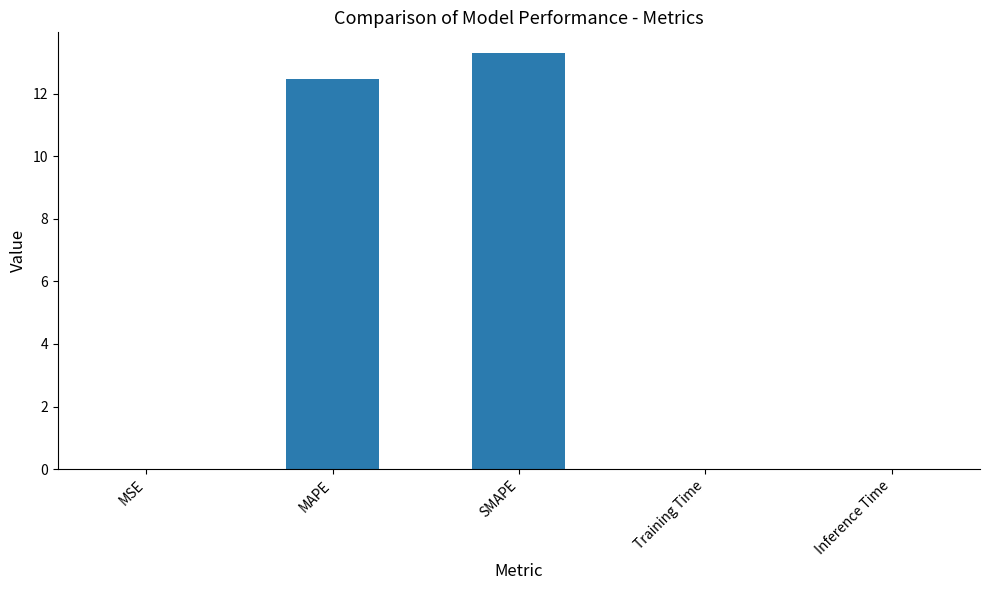

Which has a higher value, Inference Time or MAPE?

MAPE